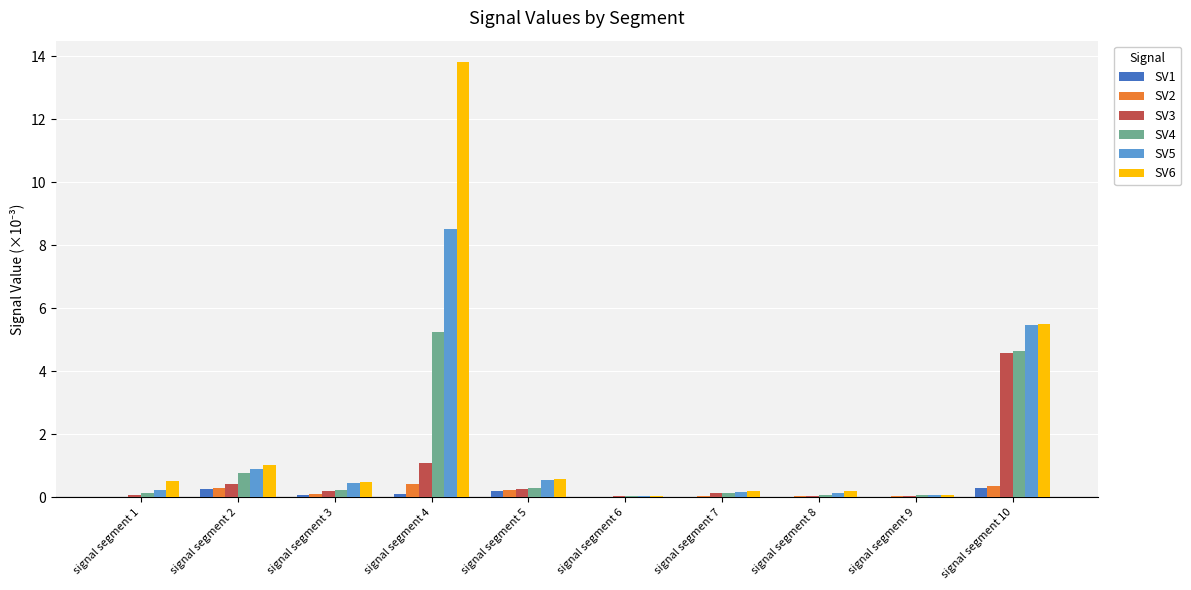

Which series has the largest total across all categories?

SV6